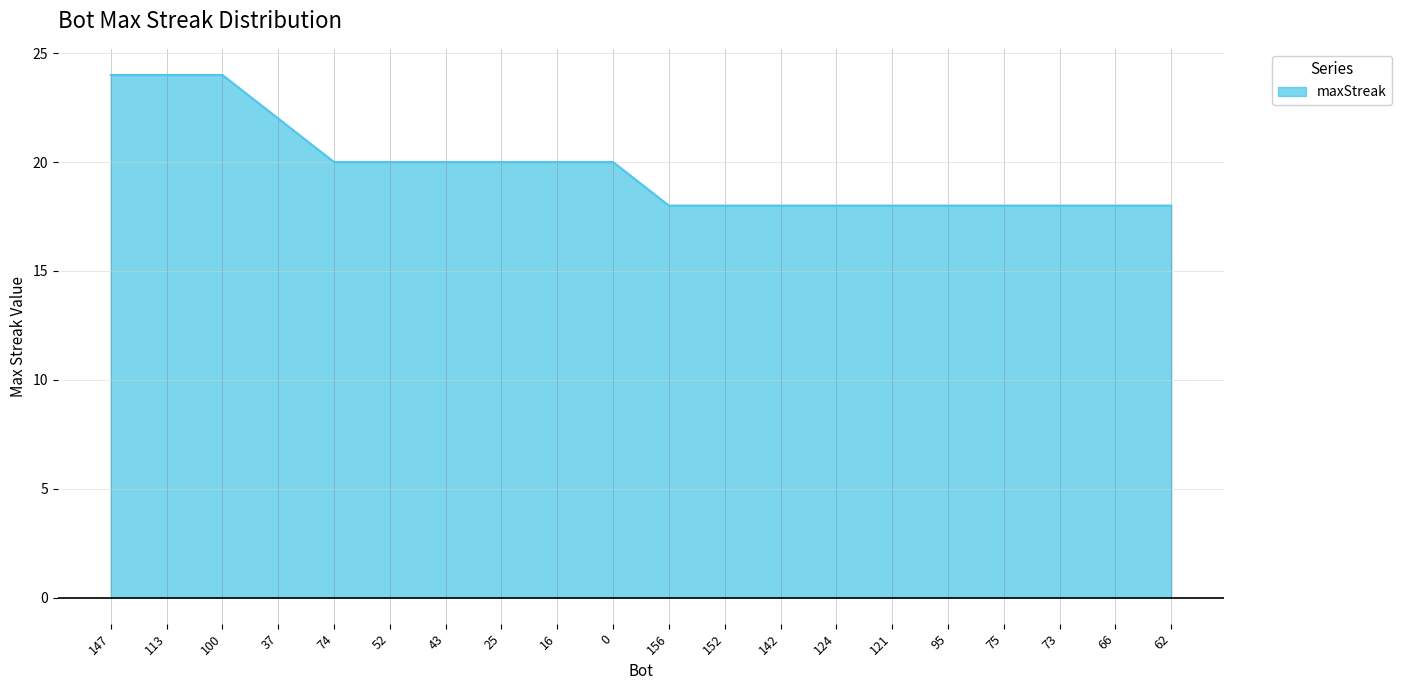

The value at 147 is 14. True or false?

False